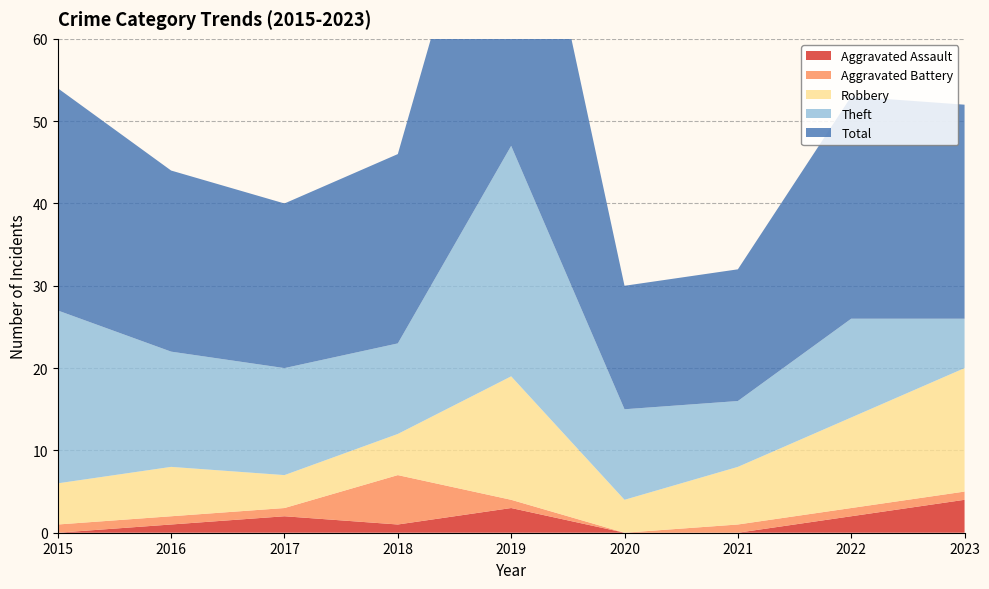

Reading left to right, transcribe all the data shown in this chart.

Aggravated Assault: 2015=0	2016=1	2017=2	2018=1	2019=3	2020=0	2021=0	2022=2	2023=4
Aggravated Battery: 2015=1	2016=1	2017=1	2018=6	2019=1	2020=0	2021=1	2022=1	2023=1
Robbery: 2015=5	2016=6	2017=4	2018=5	2019=15	2020=4	2021=7	2022=11	2023=15
Theft: 2015=21	2016=14	2017=13	2018=11	2019=28	2020=11	2021=8	2022=12	2023=6
Total: 2015=27	2016=22	2017=20	2018=23	2019=47	2020=15	2021=16	2022=27	2023=26